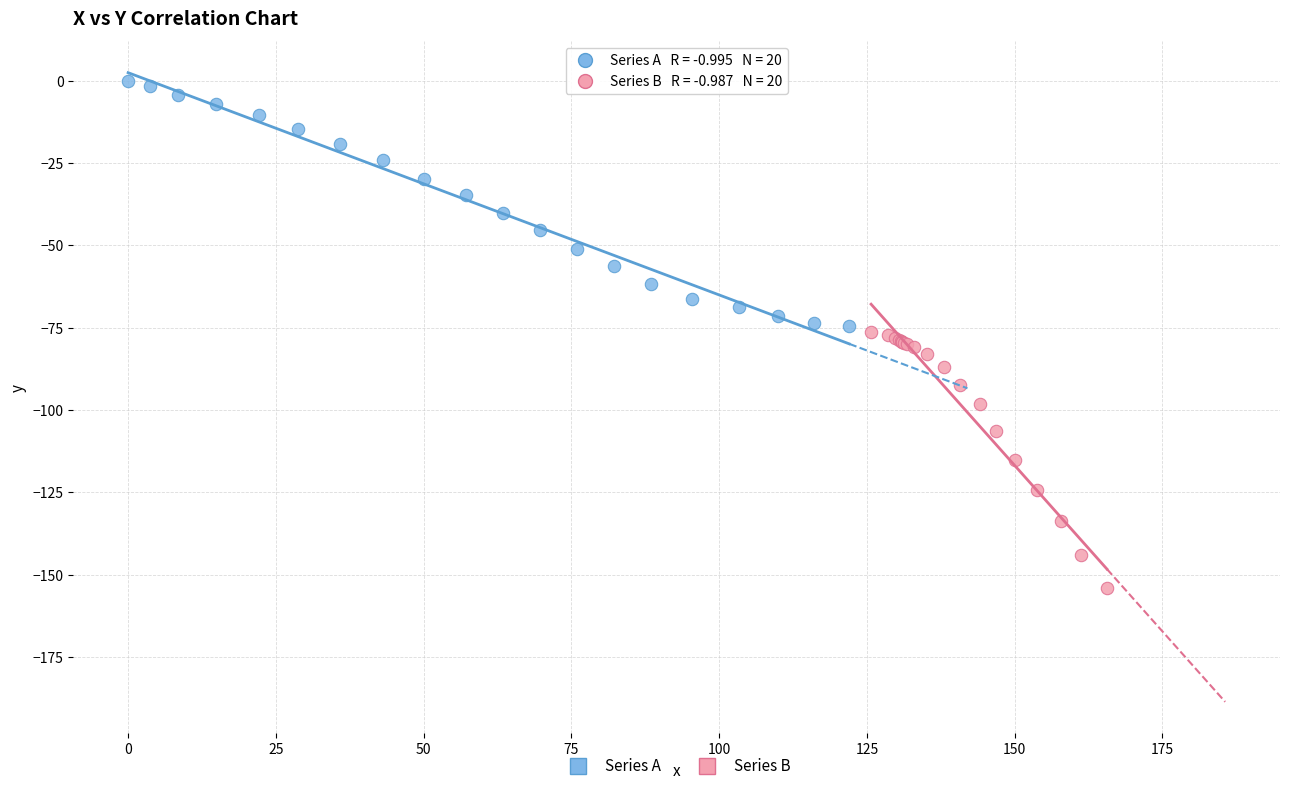

Which series has the widest spread of Y values?

Series B